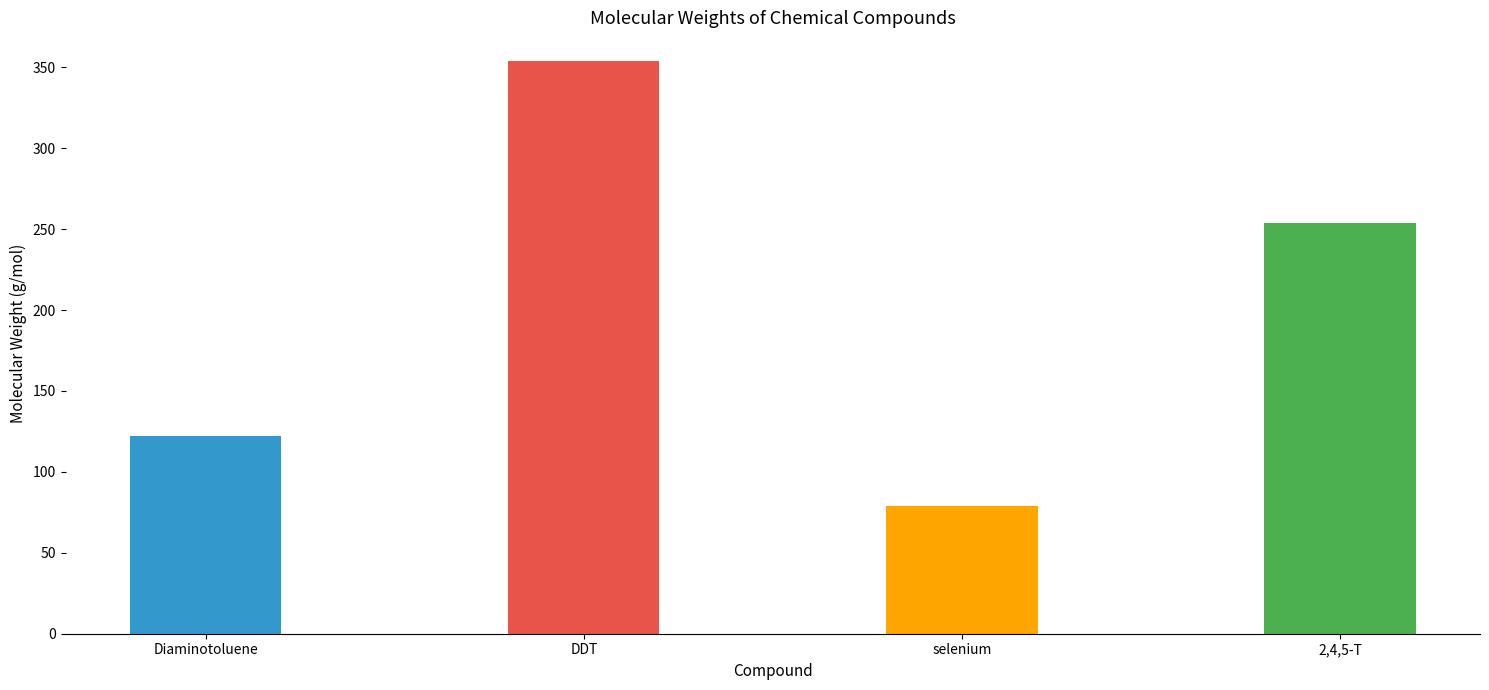

How many values exceed 253?

2